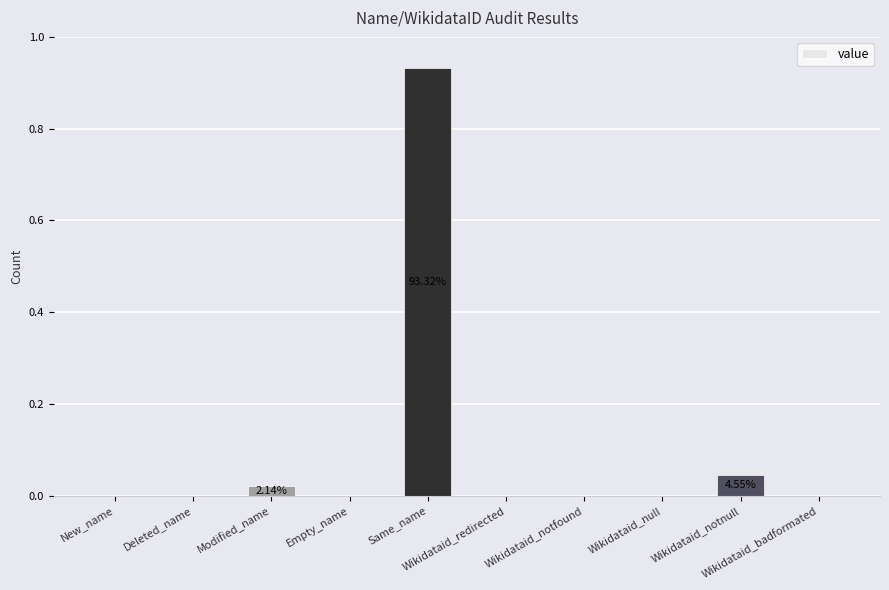

Reading right to left, what are all the values shown in this chart?

Wikidataid_badformated=0.0	Wikidataid_notnull=0.0	Wikidataid_null=0.0	Wikidataid_notfound=0.0	Wikidataid_redirected=0.0	Same_name=0.9	Empty_name=0.0	Modified_name=0.0	Deleted_name=0.0	New_name=0.0